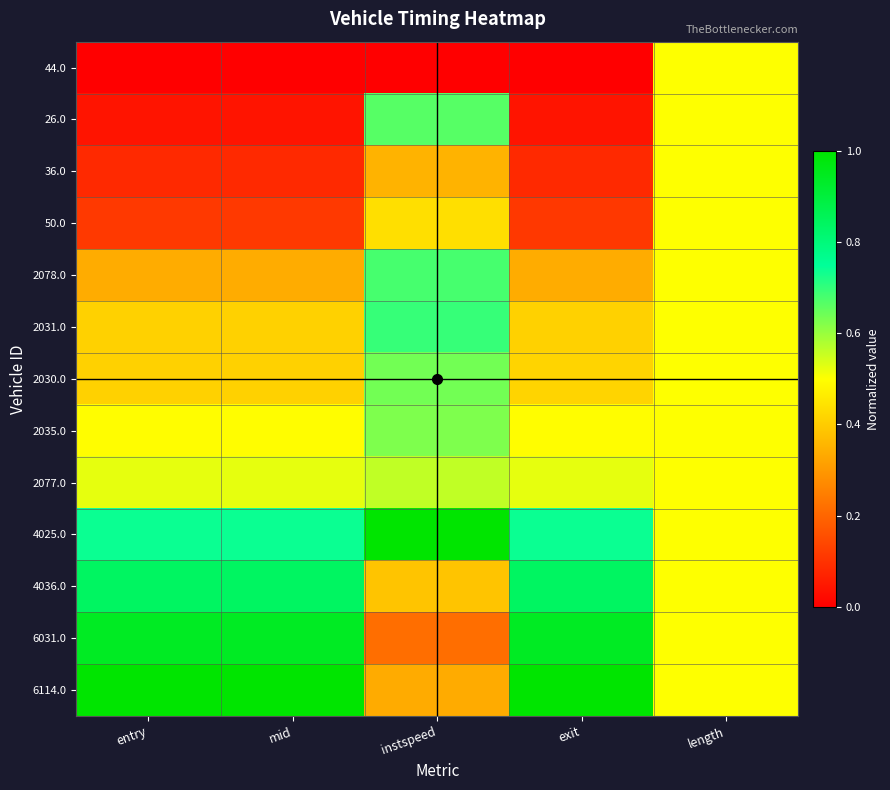

Rank the series by their maximum value, from lowest to highest.

44.0, 36.0, 50.0, 2077.0, 2035.0, 2030.0, 26.0, 2078.0, 2031.0, 4036.0, 6031.0, 4025.0, 6114.0